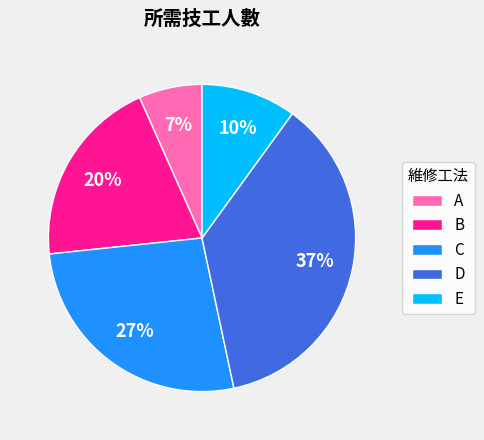

Count the number of slices in the pie.

5